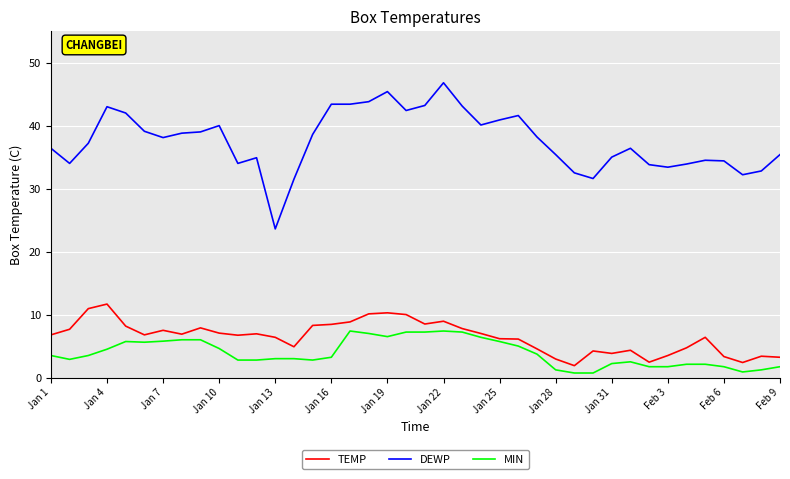

True or false: DEWP has more than 2 points higher than both neighbors.

True